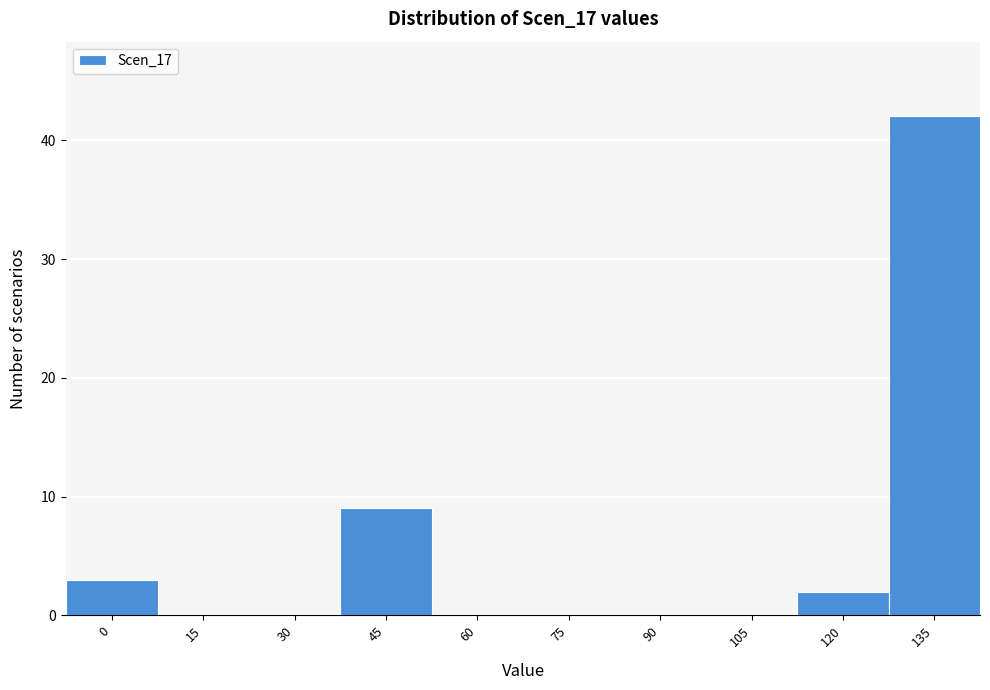

Reading left to right, extract all data points from this chart.

0=3	15=0	30=0	45=9	60=0	75=0	90=0	105=0	120=2	135=42